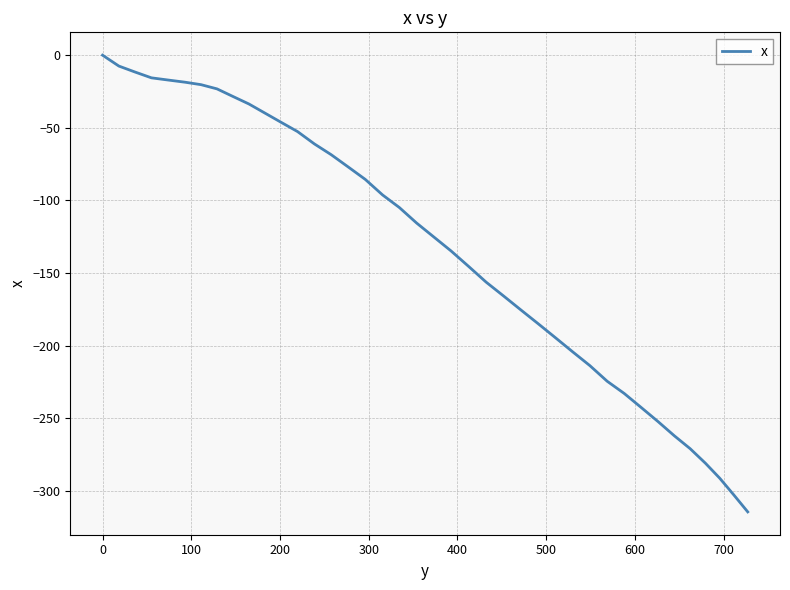

How many lines are shown in the chart?

1